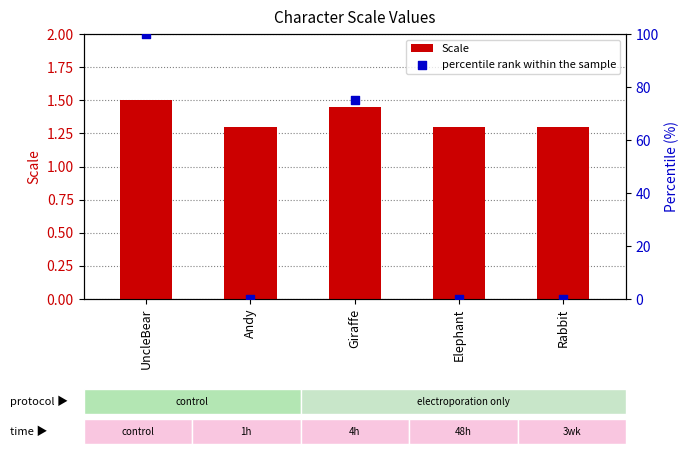

What are all the series names shown in the legend?

Scale, percentile rank within the sample